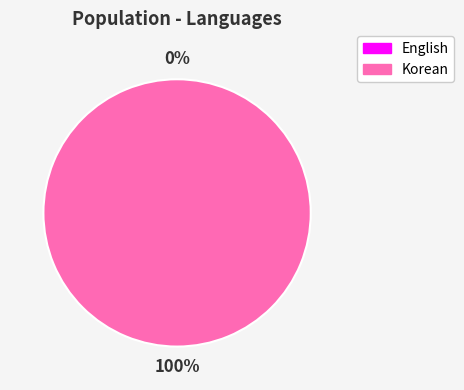

Count the number of slices in the pie.

2